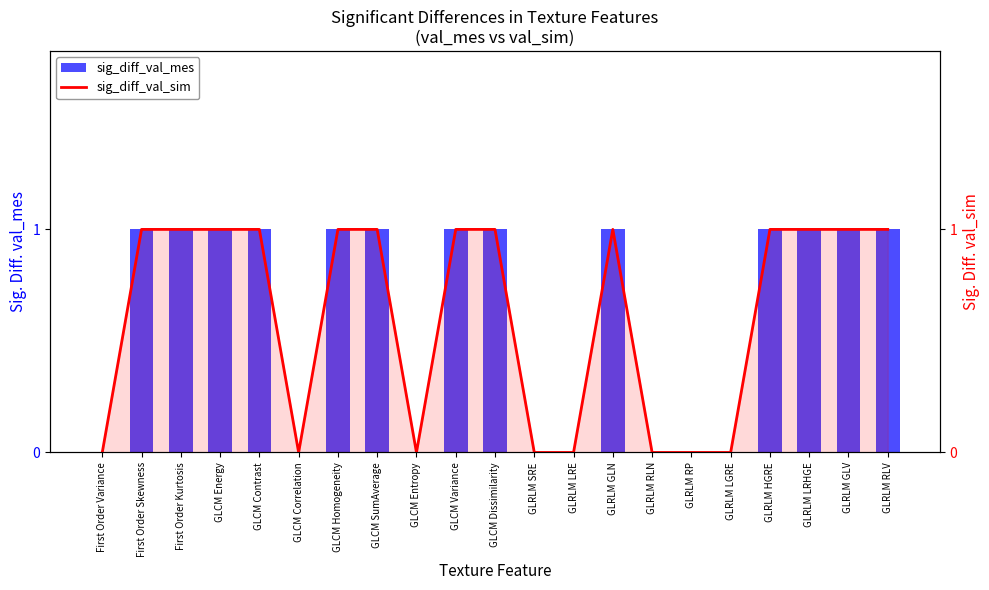

Reading left to right, extract all data points from this chart.

sig_diff_val_mes: First Order Variance=0	First Order Skewness=1	First Order Kurtosis=1	GLCM Energy=1	GLCM Contrast=1	GLCM Correlation=0	GLCM Homogeneity=1	GLCM SumAverage=1	GLCM Entropy=0	GLCM Variance=1	GLCM Dissimilarity=1	GLRLM SRE=0	GLRLM LRE=0	GLRLM GLN=1	GLRLM RLN=0	GLRLM RP=0	GLRLM LGRE=0	GLRLM HGRE=1	GLRLM LRHGE=1	GLRLM GLV=1	GLRLM RLV=1
sig_diff_val_sim: First Order Variance=0	First Order Skewness=1	First Order Kurtosis=1	GLCM Energy=1	GLCM Contrast=1	GLCM Correlation=0	GLCM Homogeneity=1	GLCM SumAverage=1	GLCM Entropy=0	GLCM Variance=1	GLCM Dissimilarity=1	GLRLM SRE=0	GLRLM LRE=0	GLRLM GLN=1	GLRLM RLN=0	GLRLM RP=0	GLRLM LGRE=0	GLRLM HGRE=1	GLRLM LRHGE=1	GLRLM GLV=1	GLRLM RLV=1